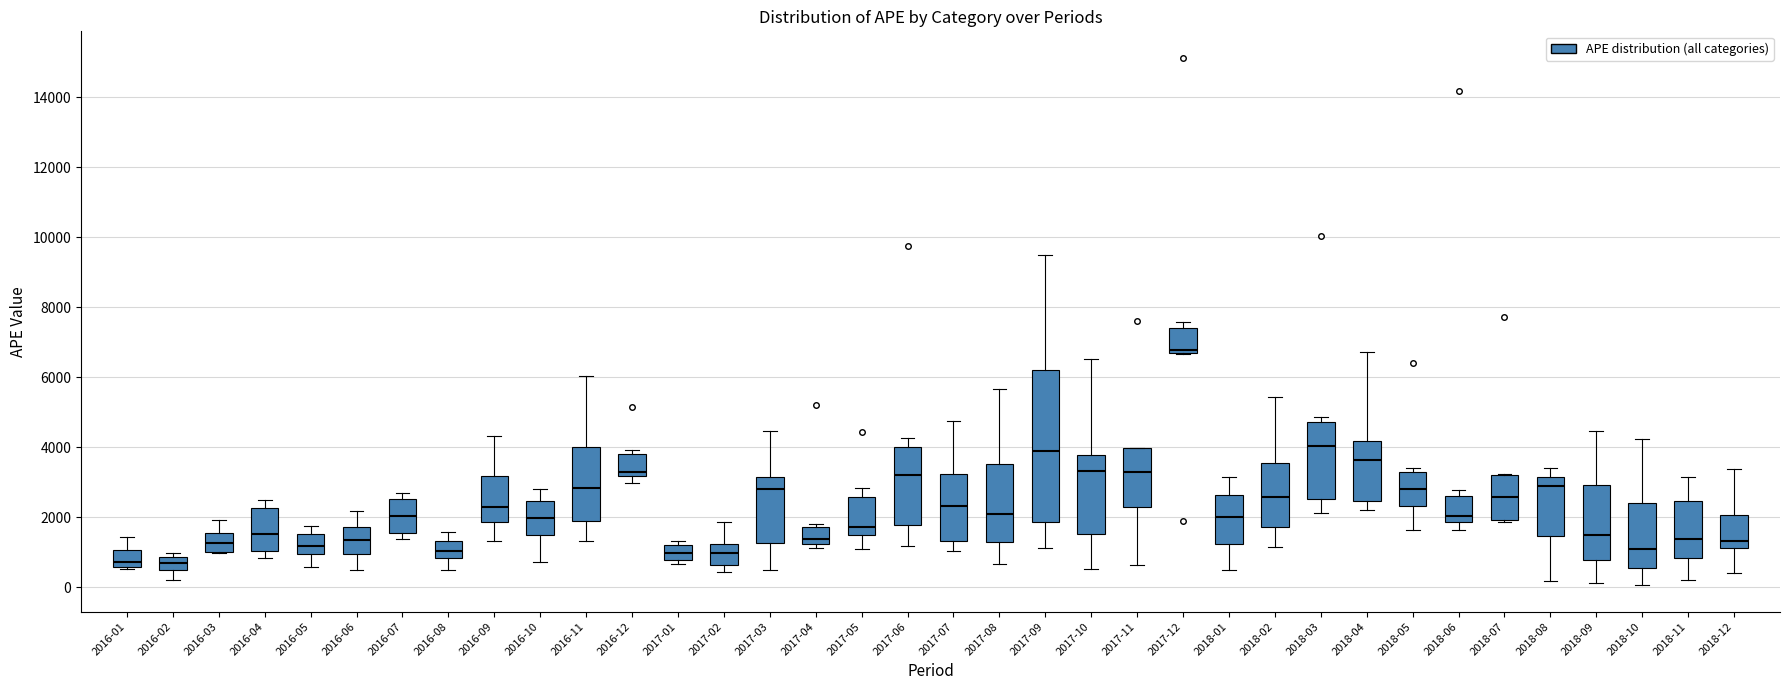

Which box is the tallest, from its lower edge to its upper edge?

2017-09